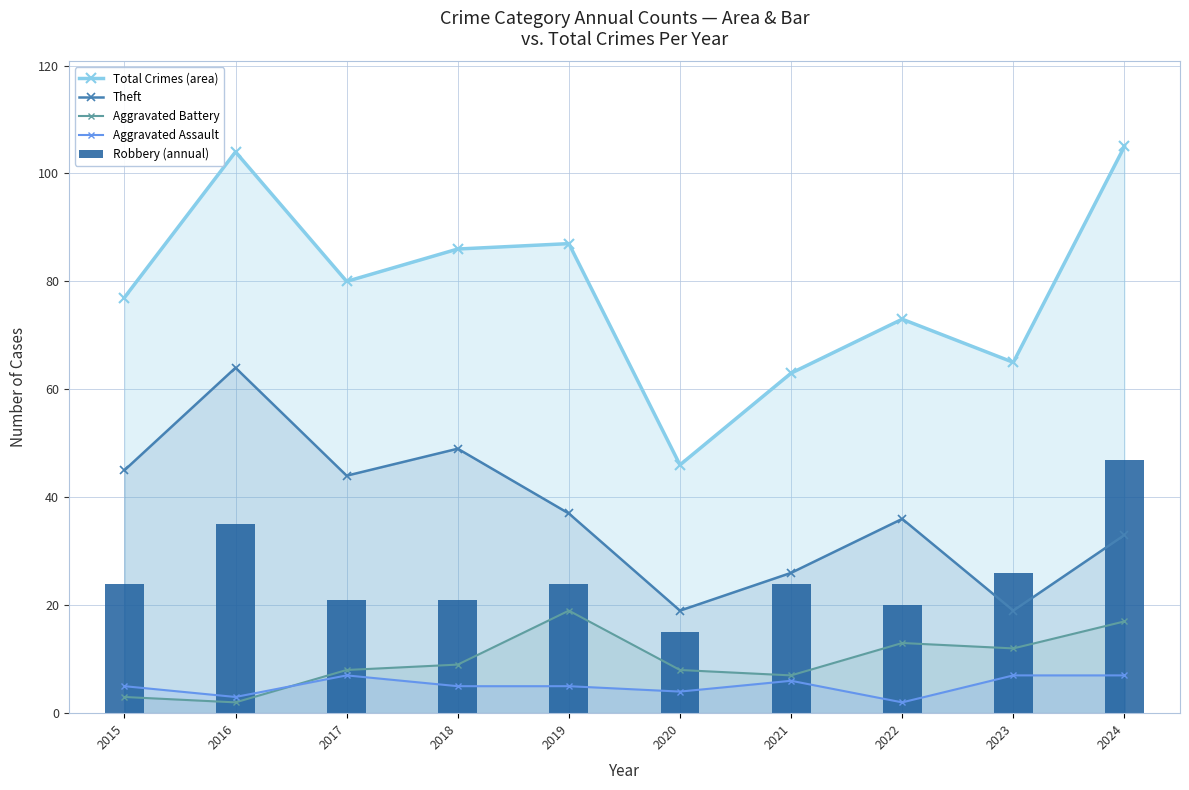

Reading right to left, what are all the values shown in this chart?

Total Crimes (area): 105	65	73	63	46	87	86	80	104	77
Theft: 33	19	36	26	19	37	49	44	64	45
Aggravated Battery: 17	12	13	7	8	19	9	8	2	3
Aggravated Assault: 7	7	2	6	4	5	5	7	3	5
Robbery (annual): 47	26	20	24	15	24	21	21	35	24